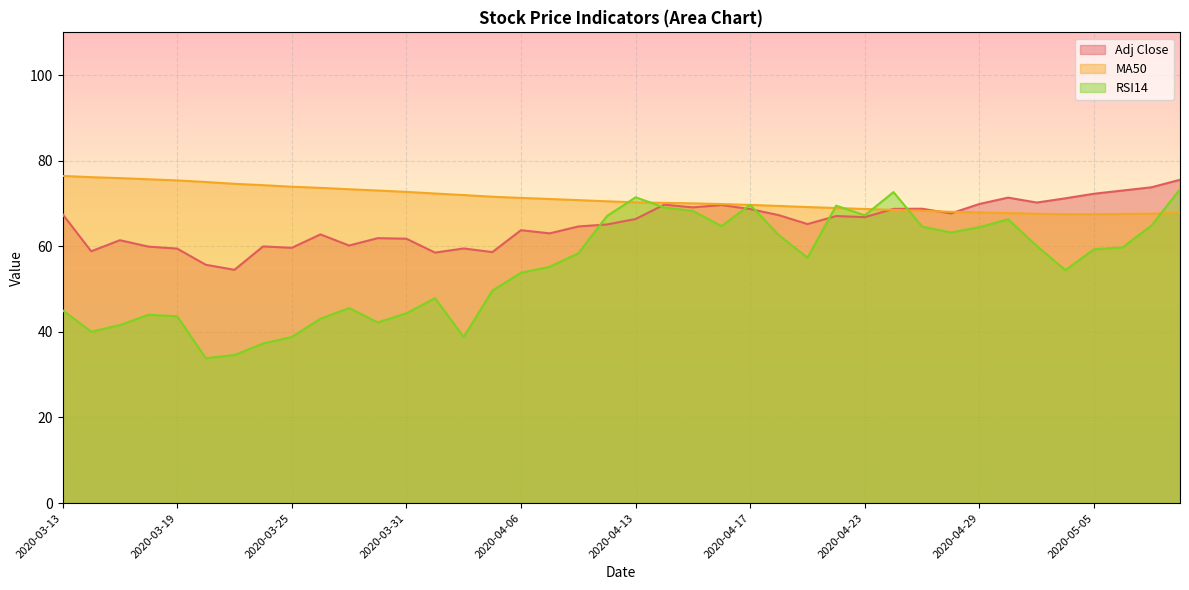

Reading left to right, extract all data points from this chart.

Adj Close: 67.5	58.8	61.4	59.9	59.5	55.7	54.5	60.0	59.6	62.8	60.2	61.9	61.8	58.5	59.5	58.6	63.8	63.0	64.6	65.1	66.4	69.7	69.1	69.7	68.7	67.3	65.2	67.1	66.8	68.8	68.8	67.7	69.9	71.4	70.2	71.2	72.3	73.0	73.8	75.5
MA50: 76.5	76.2	75.9	75.7	75.4	75.0	74.6	74.3	73.9	73.7	73.3	73.0	72.7	72.3	72.0	71.6	71.3	71.1	70.8	70.5	70.3	70.2	70.0	69.9	69.7	69.4	69.2	69.0	68.7	68.5	68.3	68.1	67.9	67.8	67.6	67.5	67.5	67.6	67.6	67.8
RSI14: 45.1	40.0	41.6	44.0	43.7	33.9	34.6	37.3	38.8	43.1	45.6	42.2	44.4	47.9	38.8	49.6	53.8	55.2	58.4	67.1	71.5	69.1	68.3	64.7	69.7	62.6	57.4	69.5	67.2	72.7	64.6	63.2	64.5	66.3	60.1	54.4	59.3	59.8	64.8	73.3